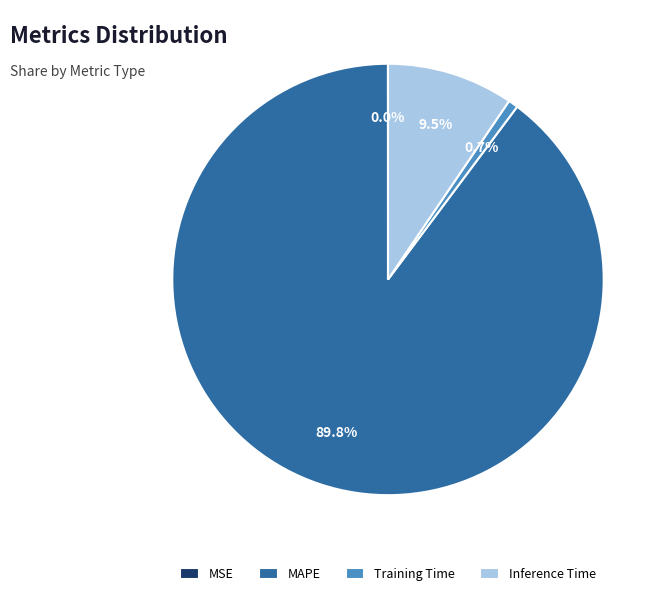

Does Training Time represent more than half of the total?

No